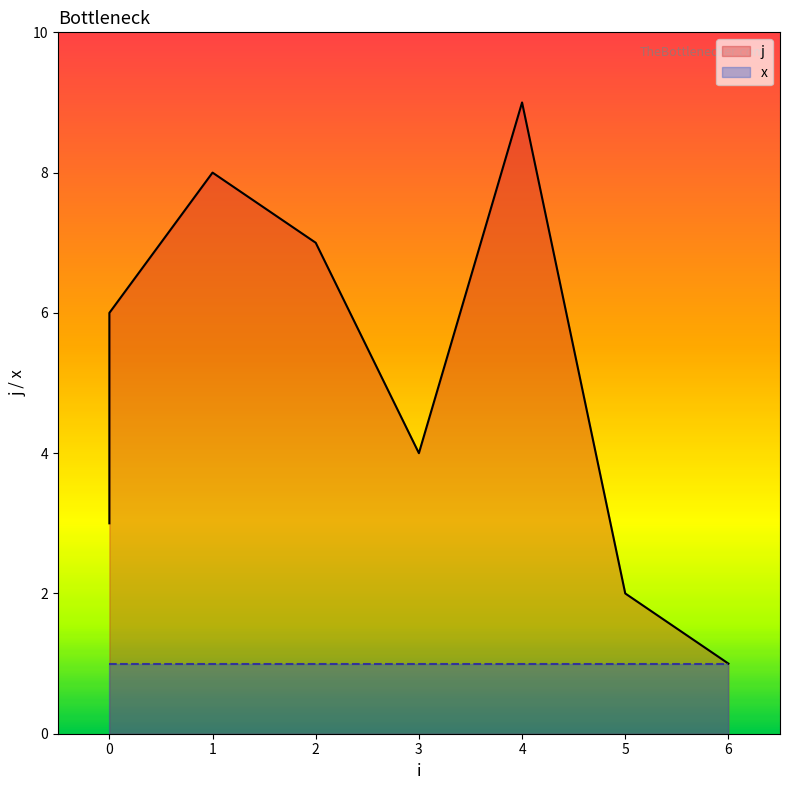

What is the sum of the values at 1 and 6?

9